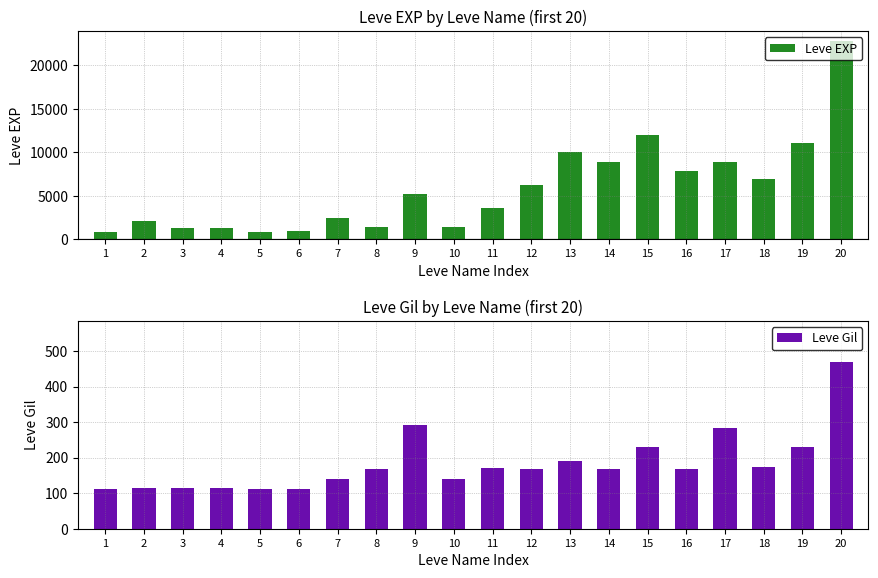

Reading left to right, transcribe all the data shown in this chart.

Leve EXP: 1=800	2=2040	3=1330	4=1330	5=800	6=980	7=2490	8=1420	9=5220	10=1420	11=3600	12=6280	13=9990	14=8930	15=12030	16=7880	17=8930	18=6880	19=11040	20=22790
Leve Gil: 1=113	2=114	3=114	4=115	5=112	6=112	7=139	8=169	9=293	10=140	11=170	12=169	13=191	14=169	15=230	16=168	17=284	18=175	19=230	20=468